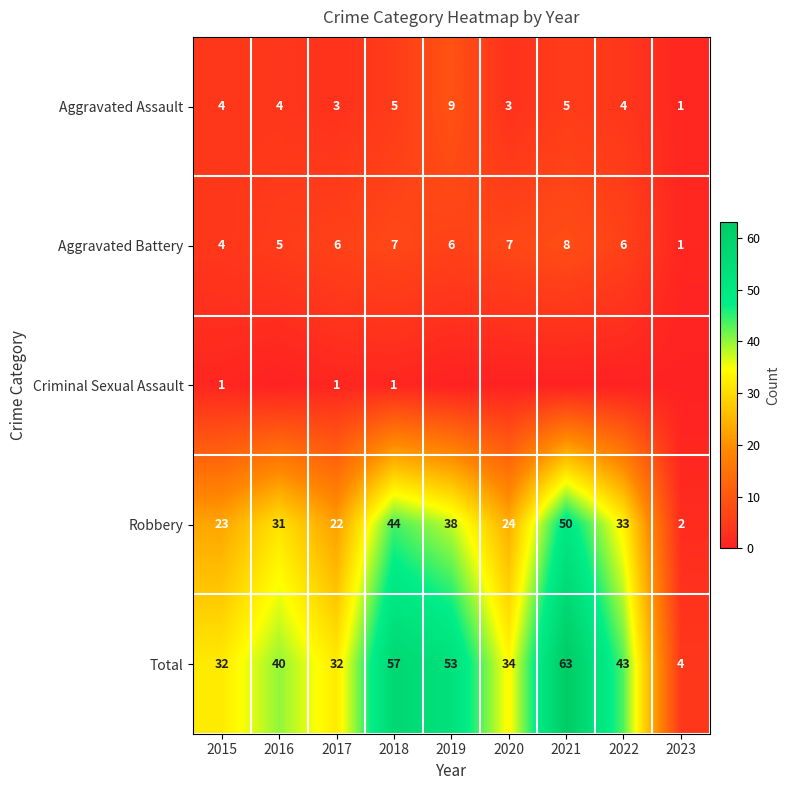

Rank the categories by Robbery value from highest to lowest.

2021, 2018, 2019, 2022, 2016, 2020, 2015, 2017, 2023